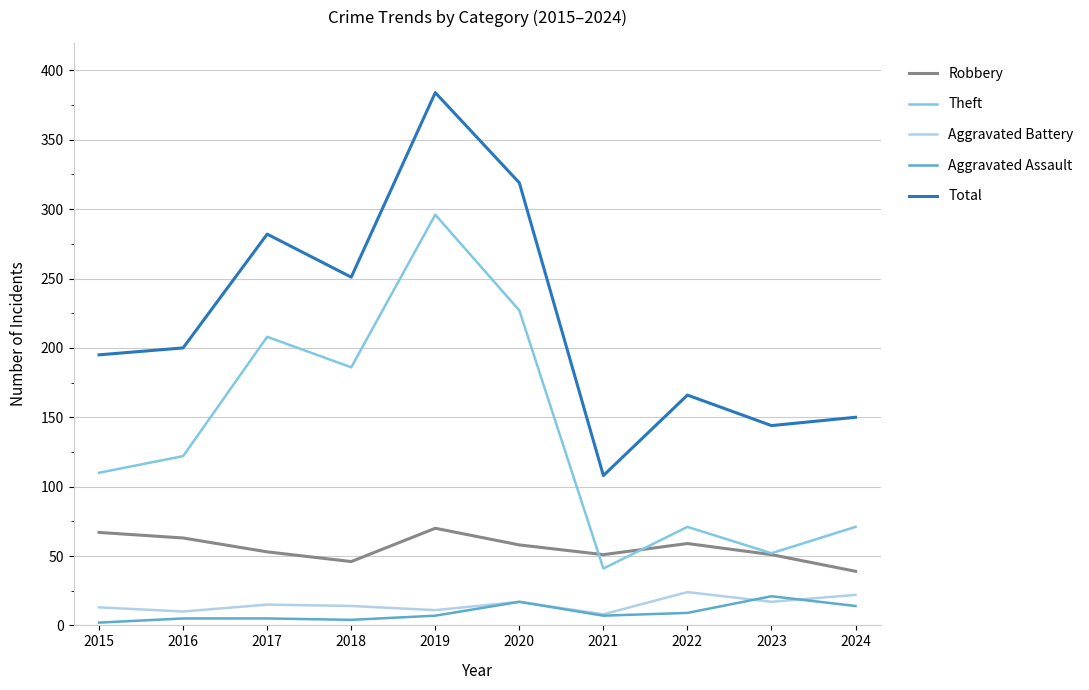

What is the sum of all Theft values?

1384